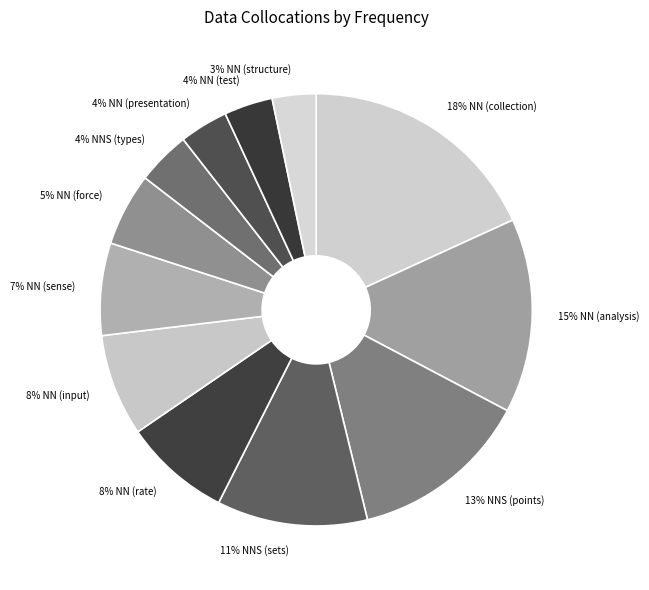

True or false: 4% NN (test) accounts for 4% of the total.

True